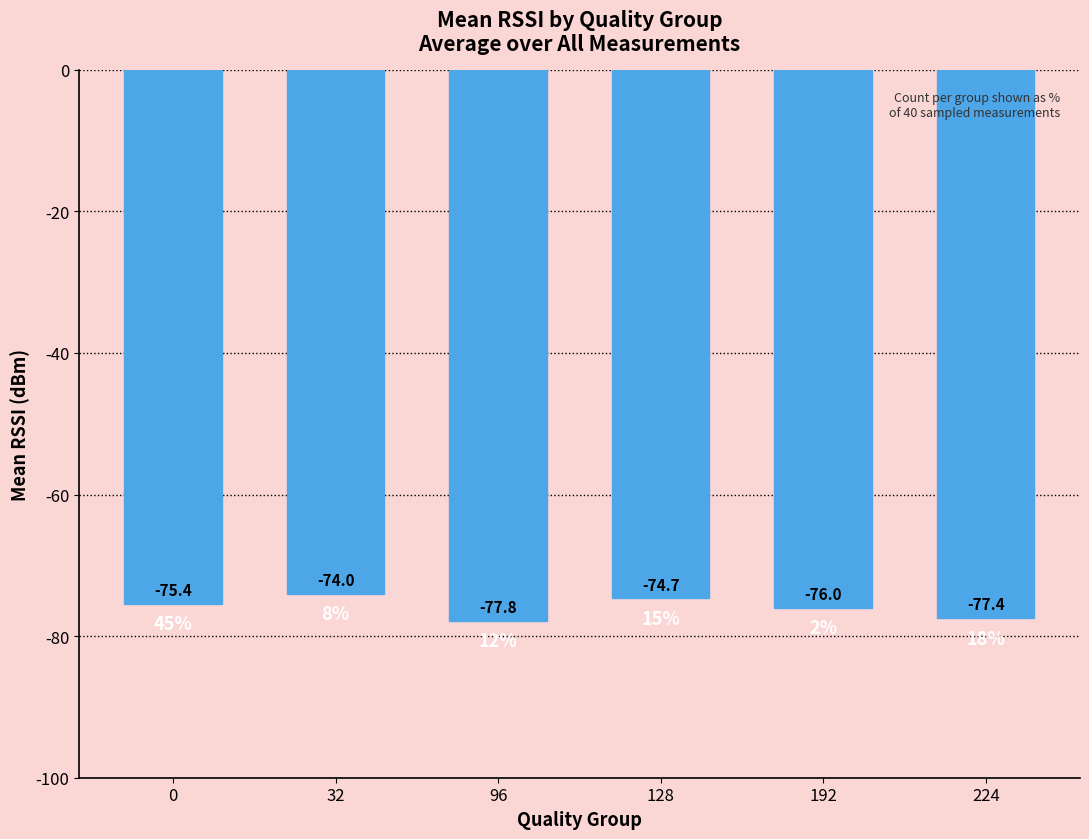

Does the chart contain stacked bars?

No